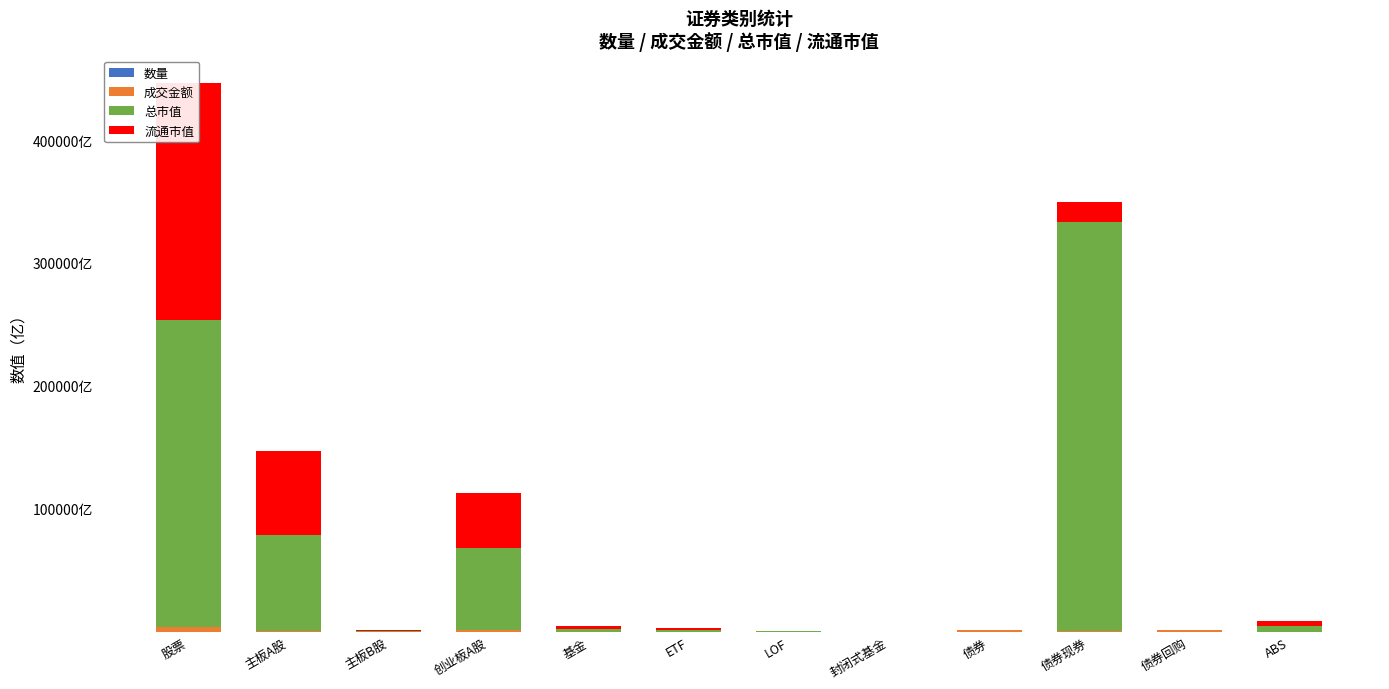

Which category has the lowest value across all series?

债券